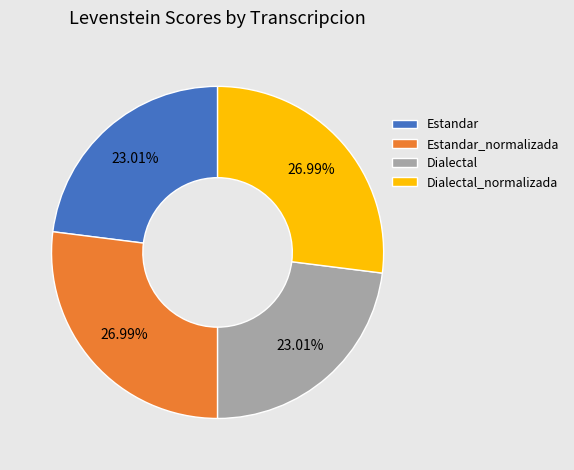

Is Estandar_normalizada the majority of the pie?

No